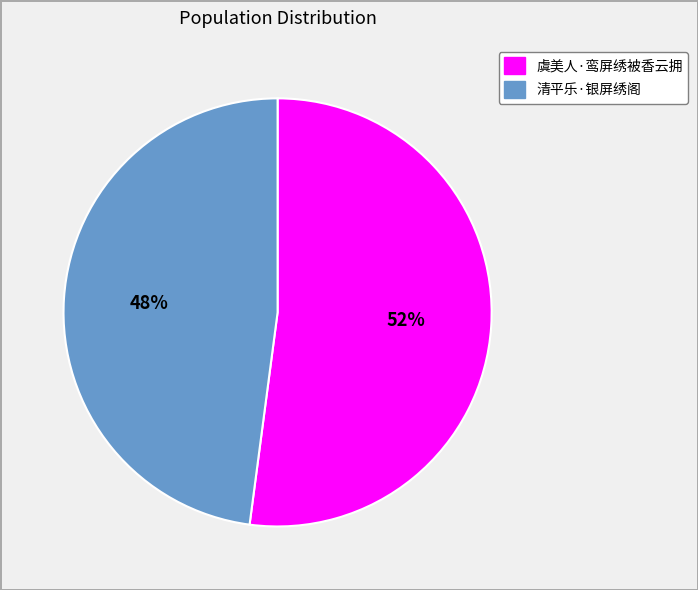

Which category accounts for the majority?

虞美人·鸾屏绣被香云拥